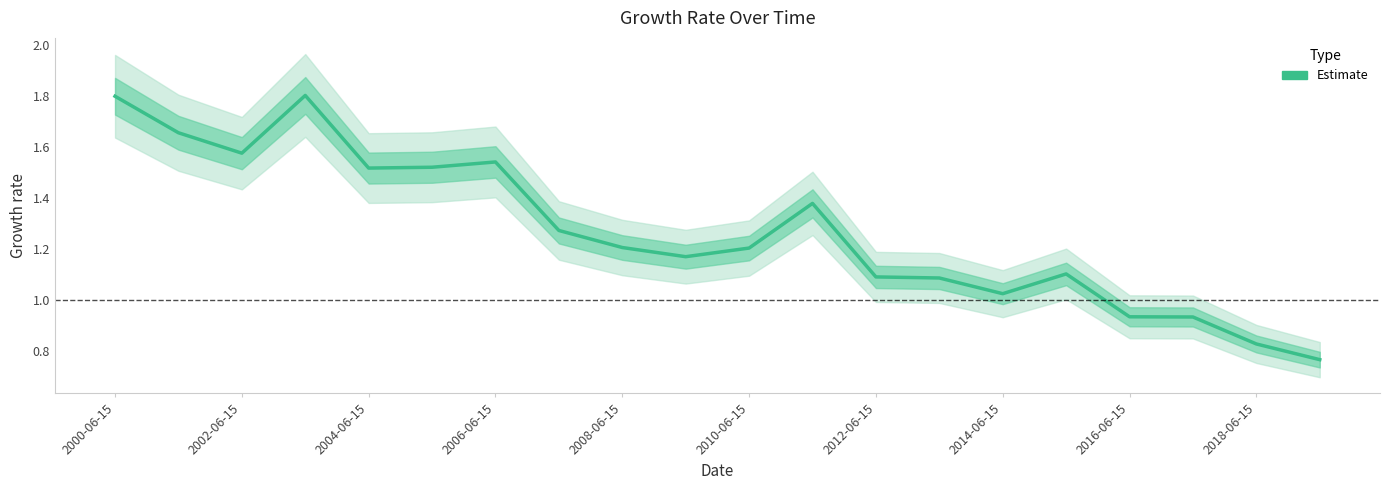

Does the chart have visible grid lines?

No